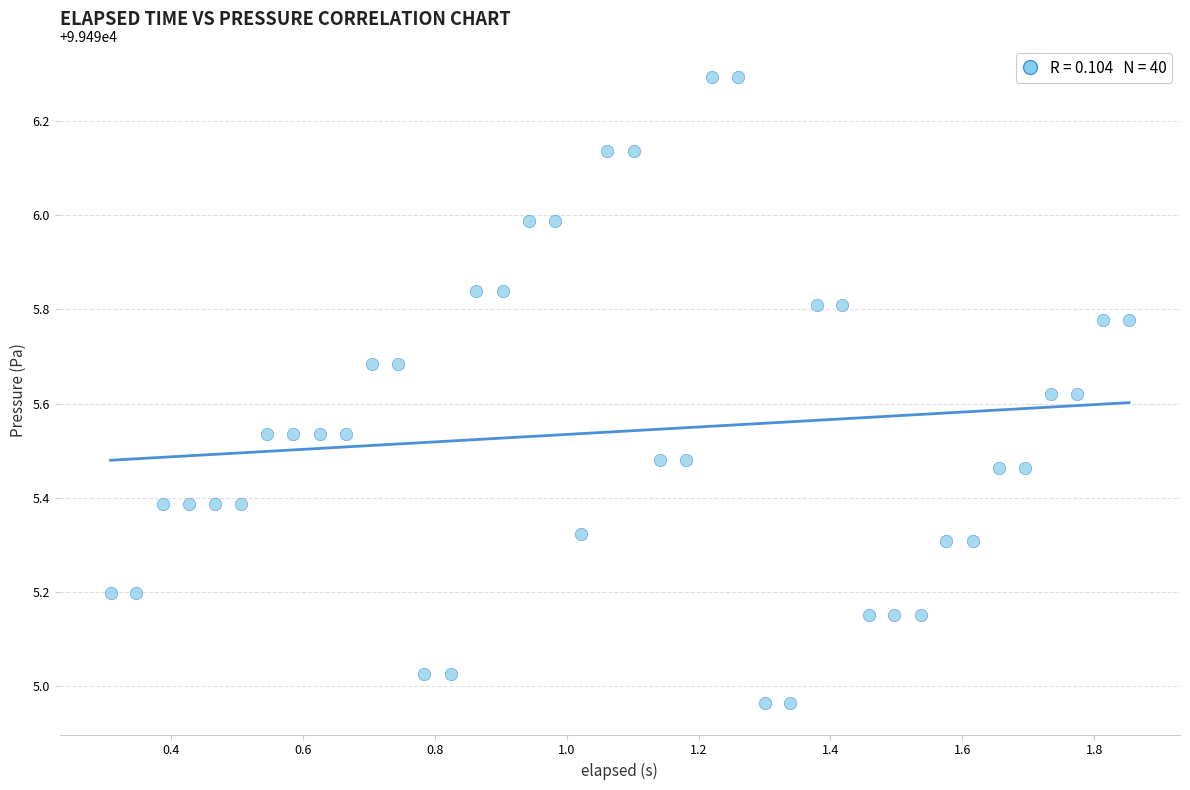

What is the range of Y values (max minus min)?

1.3